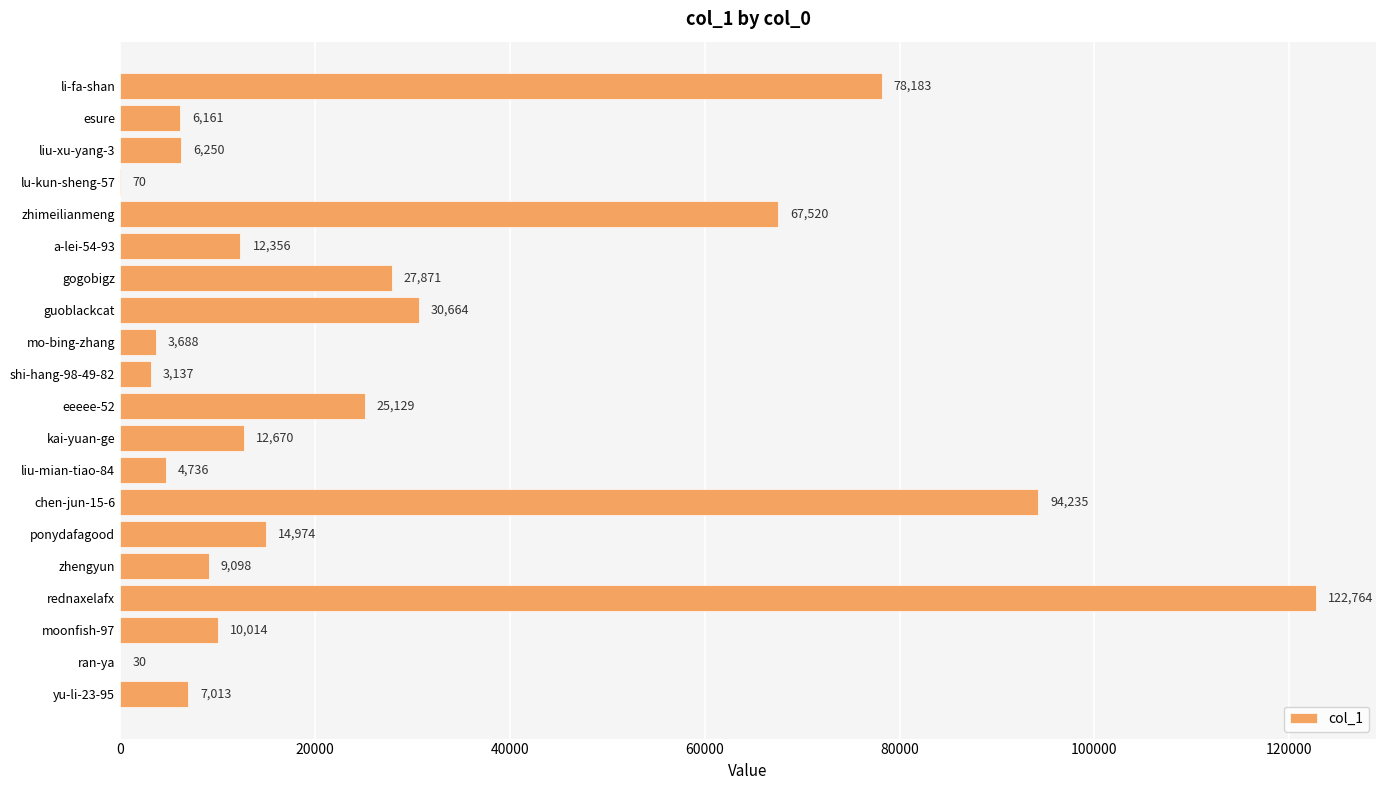

Are the bars grouped side by side (vs. stacked)?

No